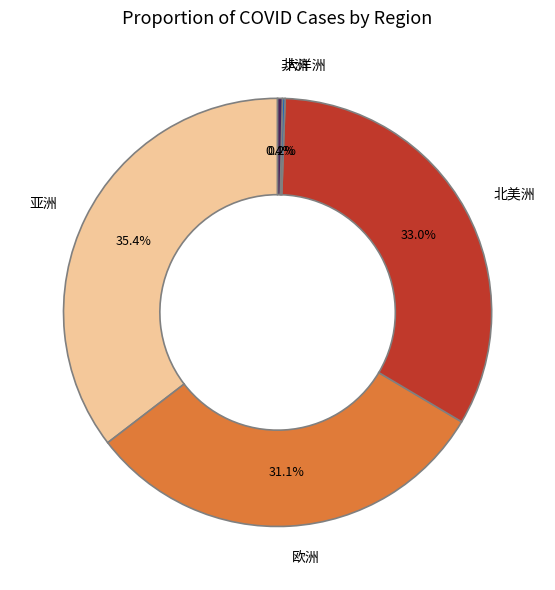

What is the largest slice in the pie chart?

亚洲